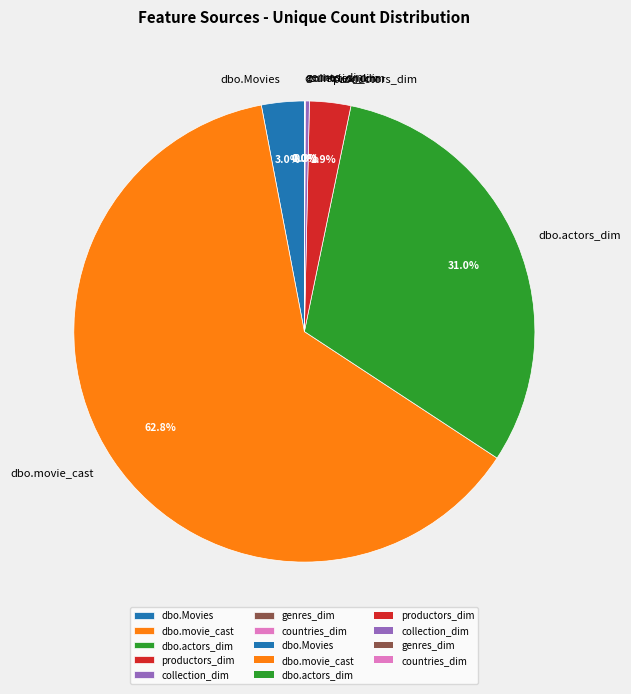

Which category has the biggest portion of the pie?

dbo.movie_cast